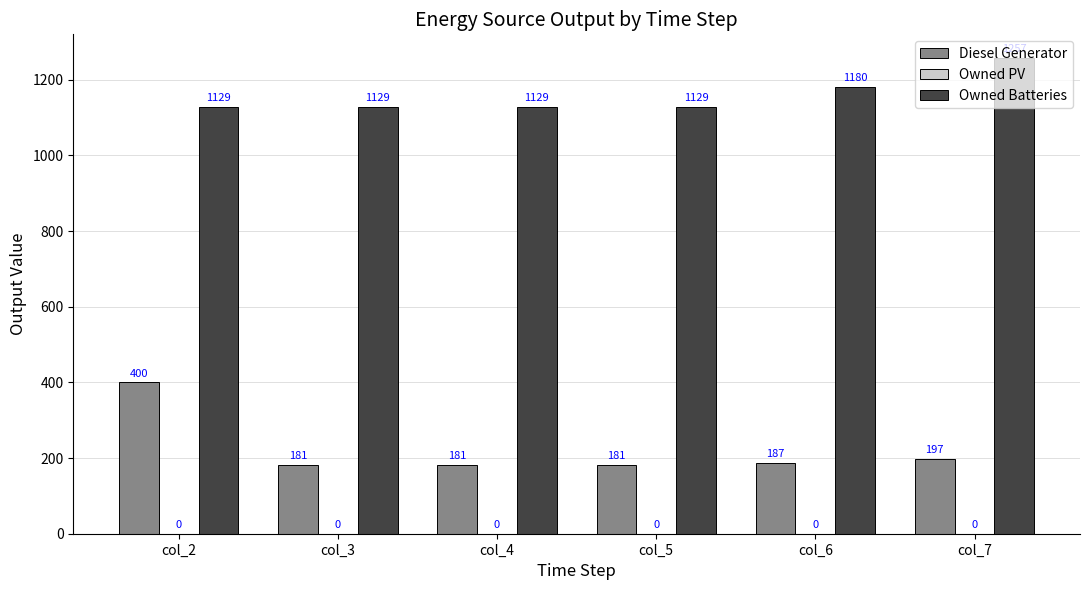

Is the value of Diesel Generator at col_5 greater than the value of Owned Batteries at col_7?

No